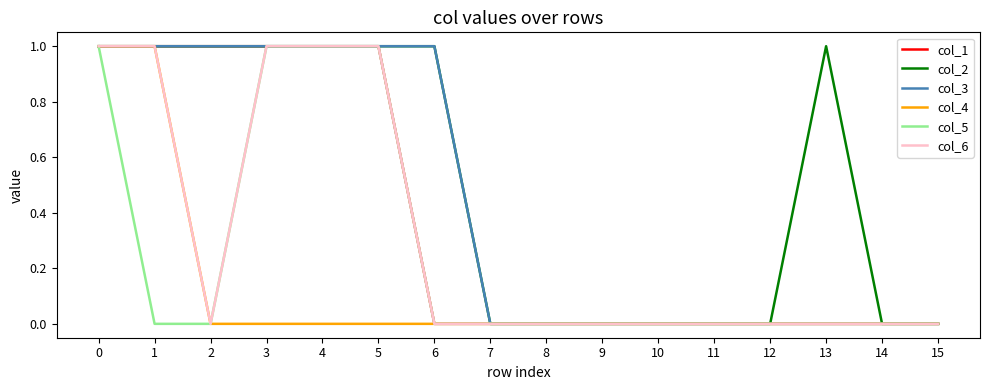

Which series changed the most between 8 and 13?

col_2